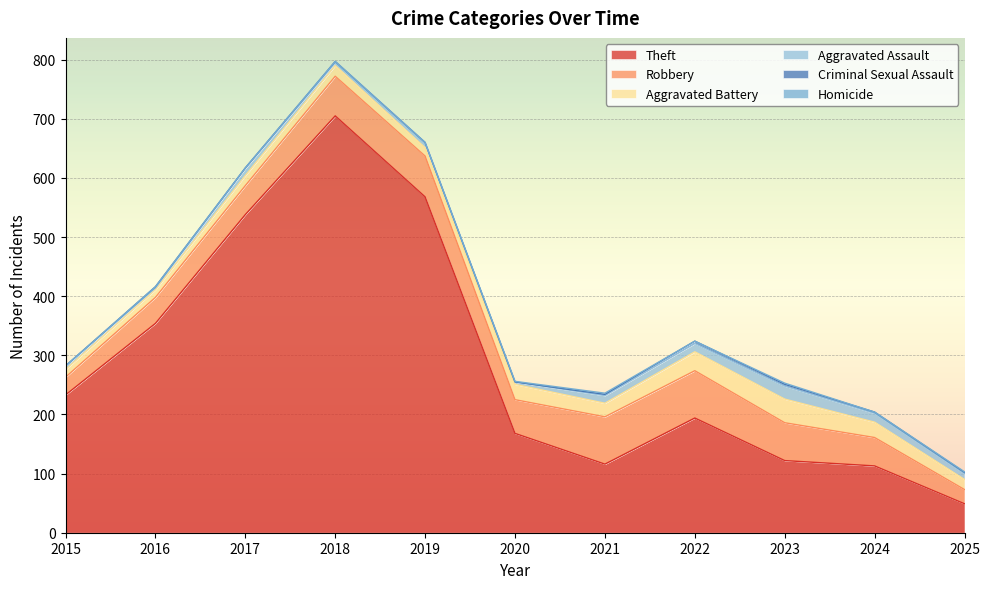

Reading right to left, transcribe all the data shown in this chart.

Theft: 2025=49	2024=113	2023=122	2022=194	2021=116	2020=168	2019=568	2018=705	2017=538	2016=354	2015=233
Robbery: 2025=24	2024=48	2023=64	2022=80	2021=80	2020=57	2019=69	2018=67	2017=49	2016=44	2015=30
Aggravated Battery: 2025=17	2024=26	2023=40	2022=32	2021=23	2020=26	2019=14	2018=18	2017=17	2016=13	2015=13
Aggravated Assault: 2025=10	2024=15	2023=22	2022=14	2021=13	2020=4	2019=8	2018=5	2017=12	2016=3	2015=6
Criminal Sexual Assault: 2025=2	2024=2	2023=3	2022=4	2021=2	2020=0	2019=1	2018=2	2017=1	2016=2	2015=0
Homicide: 2025=1	2024=0	2023=2	2022=0	2021=2	2020=1	2019=0	2018=0	2017=0	2016=0	2015=0